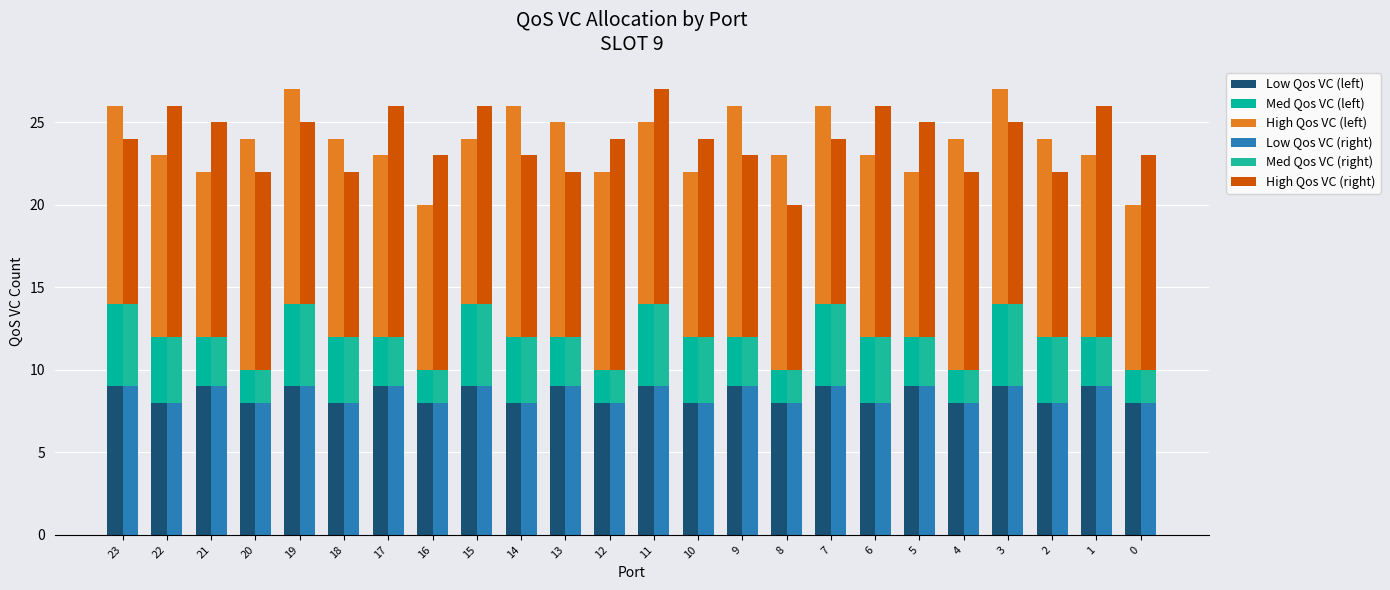

Which series has the largest range (max minus min)?

High Qos VC (left)